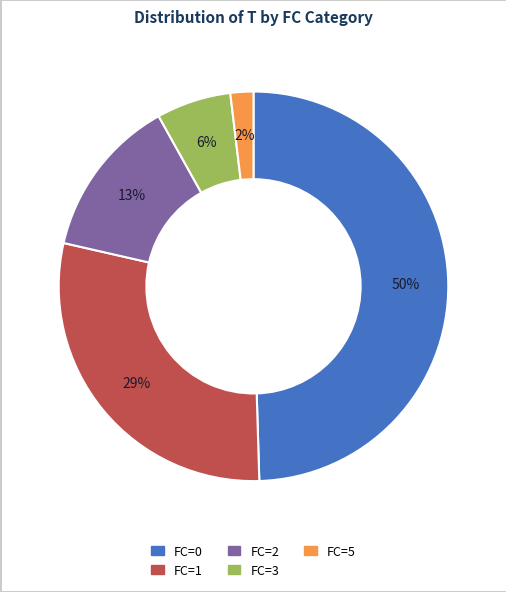

The FC=2 slice represents 1% of the pie. True or false?

False